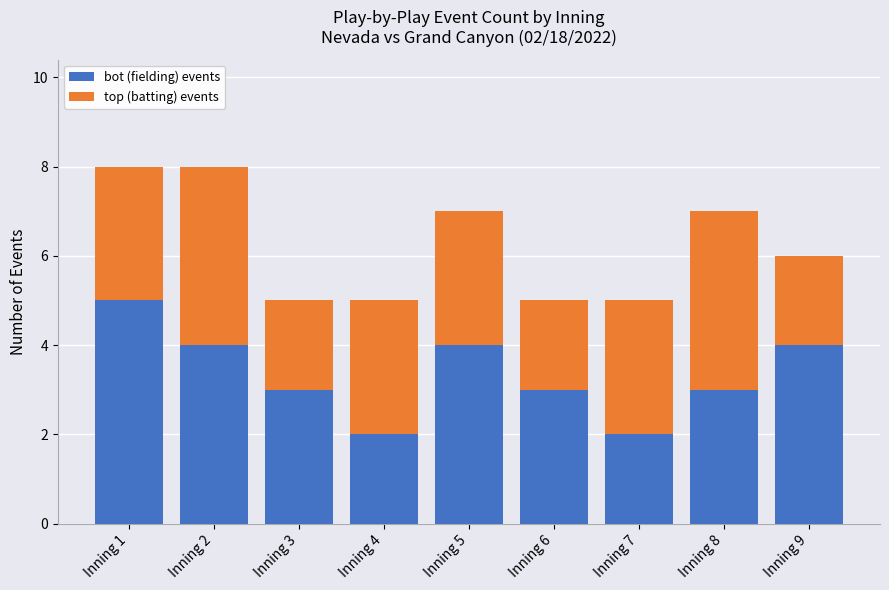

Reading left to right, what are the values for bot (fielding) events?

Inning 1=5	Inning 2=4	Inning 3=3	Inning 4=2	Inning 5=4	Inning 6=3	Inning 7=2	Inning 8=3	Inning 9=4